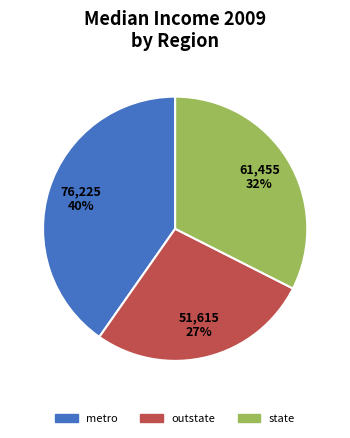

Is it true that outstate is 19% of the pie?

False